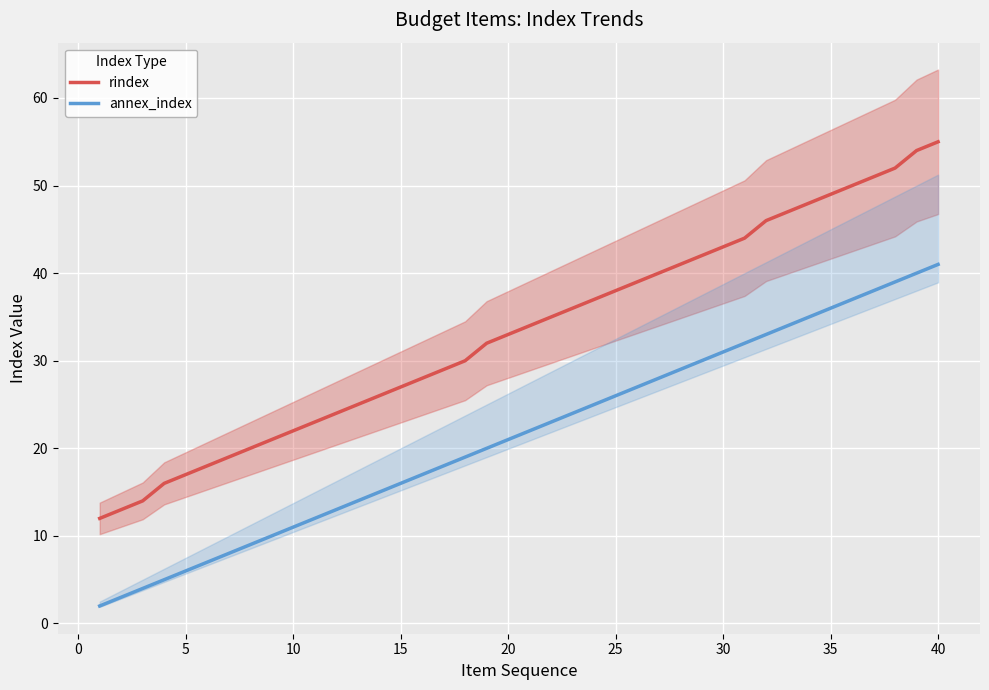

What is the difference between the maximum and minimum values in the rindex series?

43